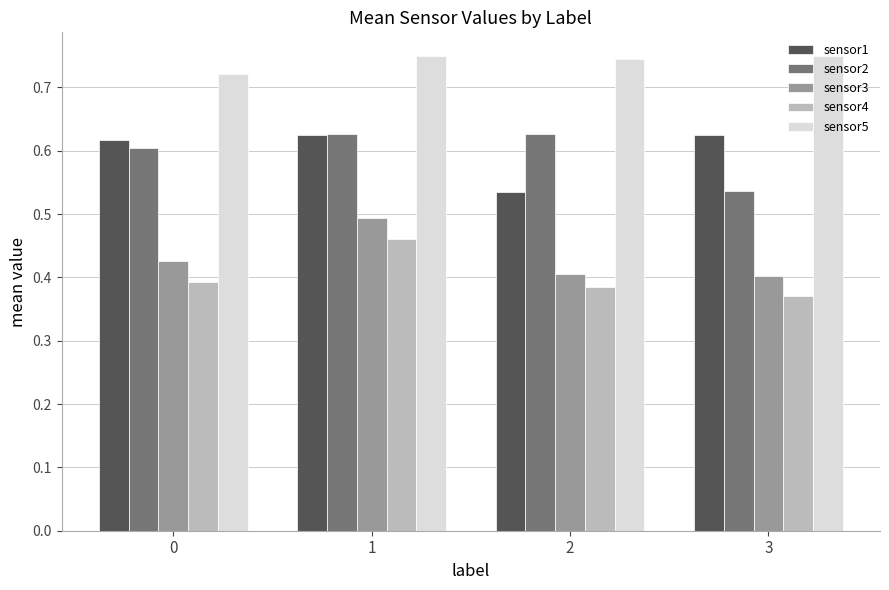

What are all the series names shown in the legend?

sensor1, sensor2, sensor3, sensor4, sensor5